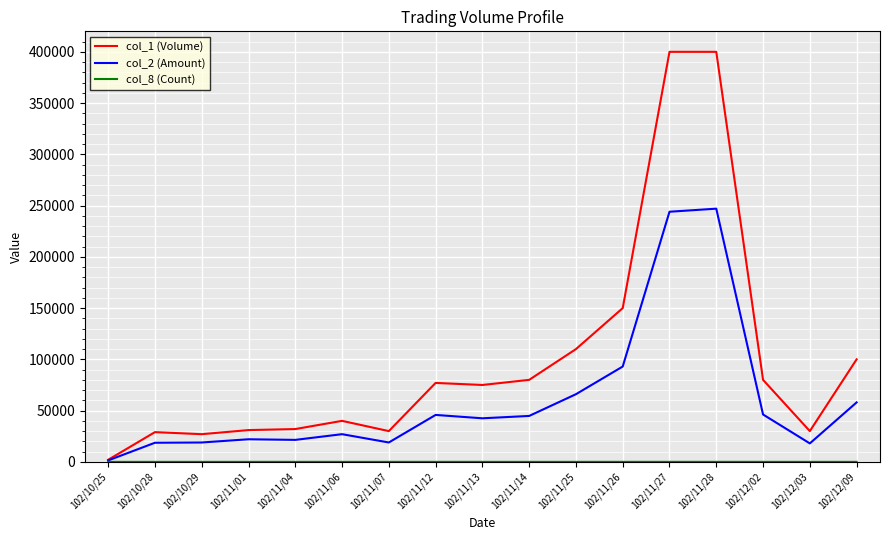

Which series has the largest total across all categories?

col_1 (Volume)